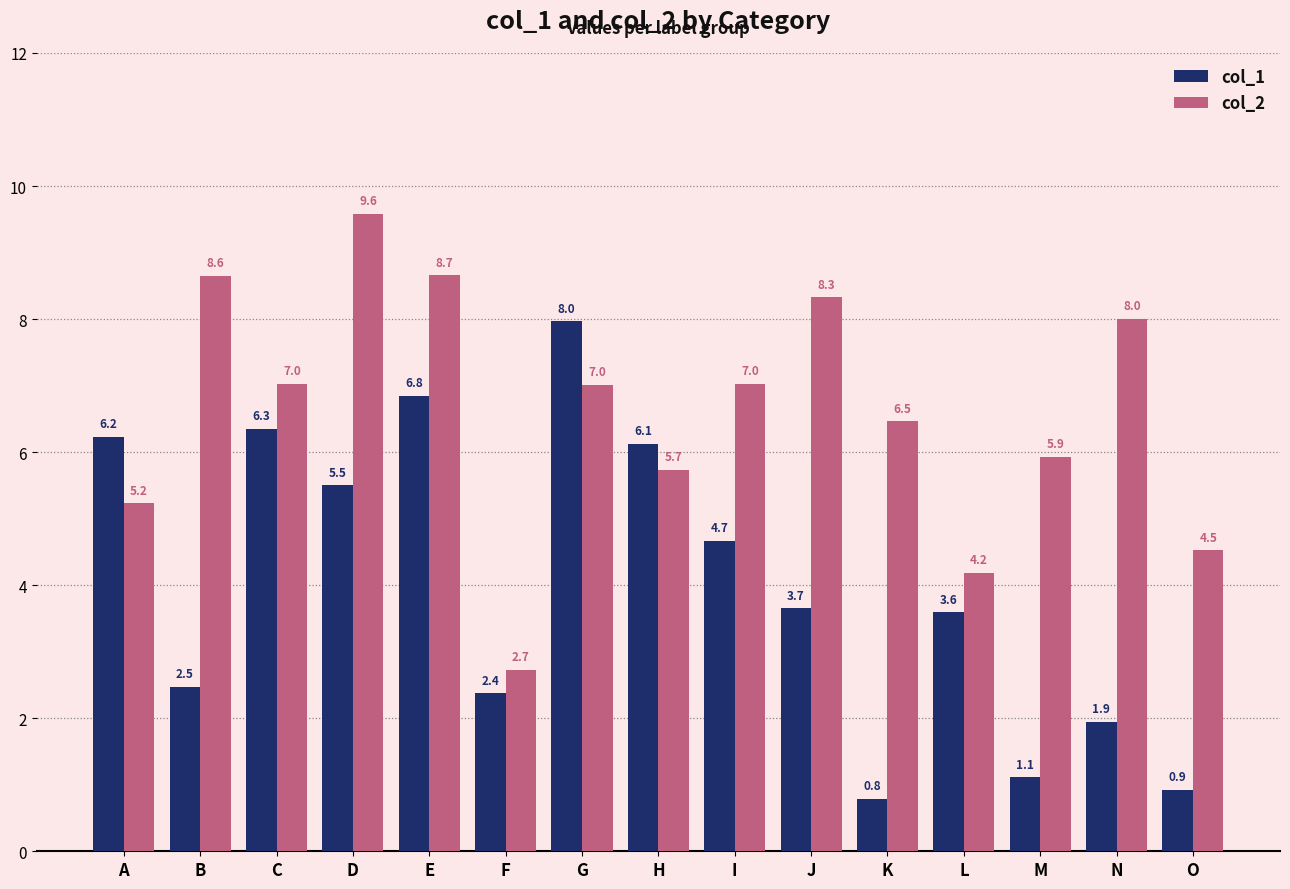

How many groups of bars are there?

15